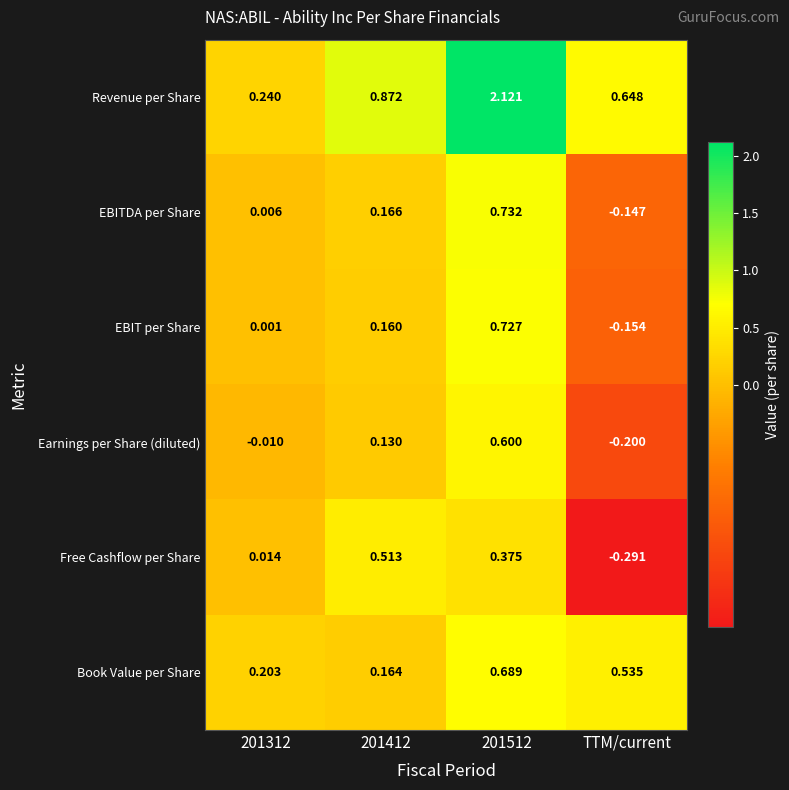

Rank the series at TTM/current from highest to lowest value.

Revenue per Share, Book Value per Share, EBITDA per Share, EBIT per Share, Earnings per Share (diluted), Free Cashflow per Share